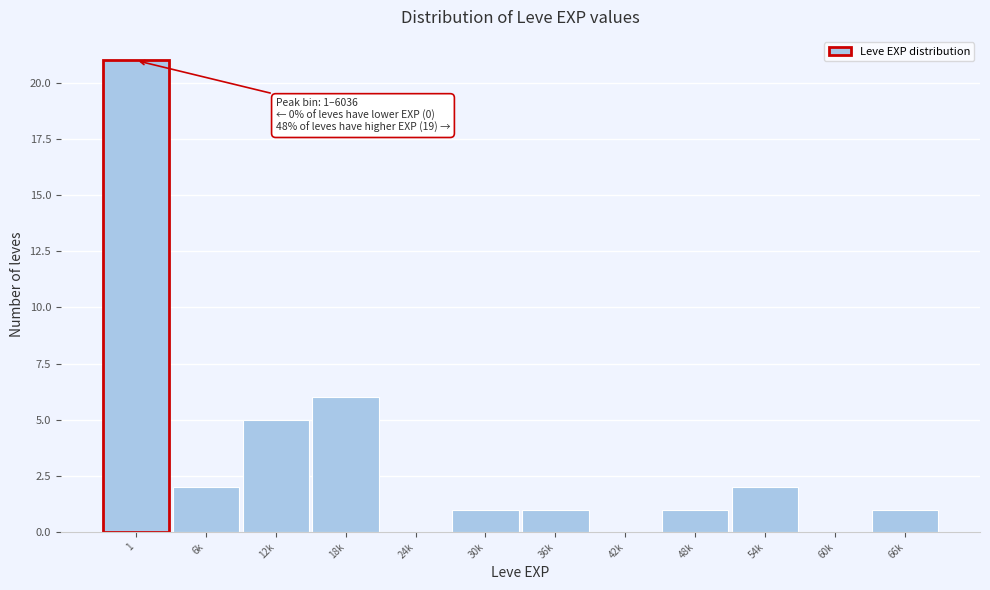

Reading left to right, transcribe all the data shown in this chart.

1=21	6k=2	12k=5	18k=6	24k=0	30k=1	36k=1	42k=0	48k=1	54k=2	60k=0	66k=1